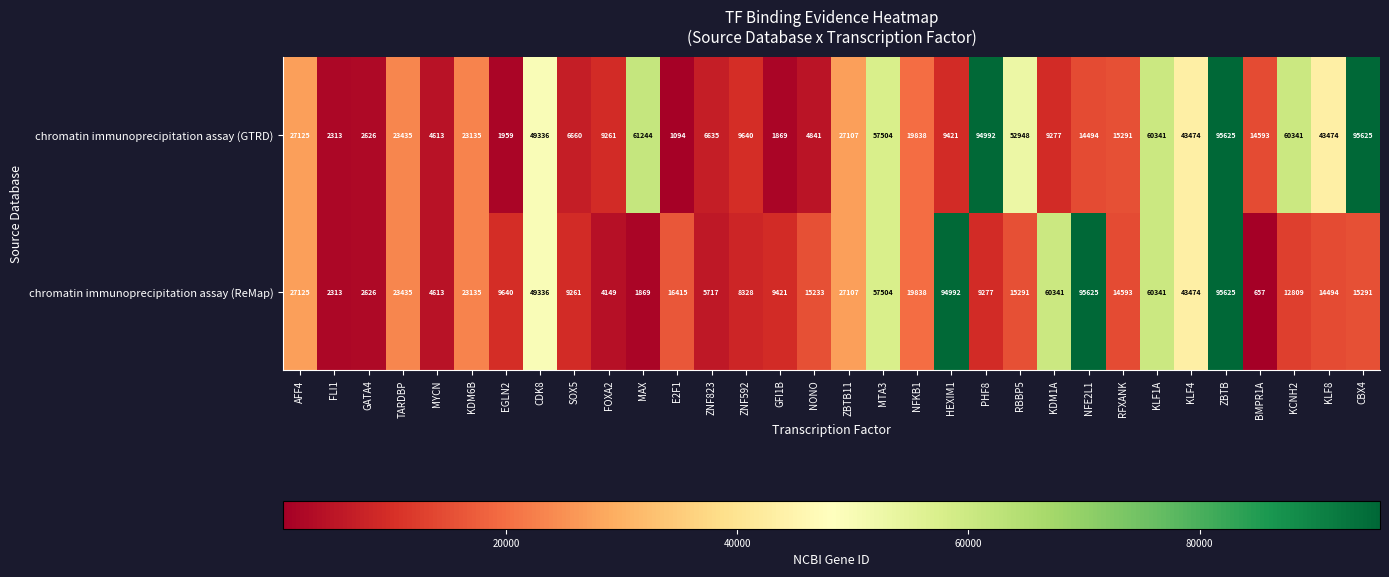

True or false: chromatin immunoprecipitation assay (ReMap) has a value of 5717 at ZNF823.

True